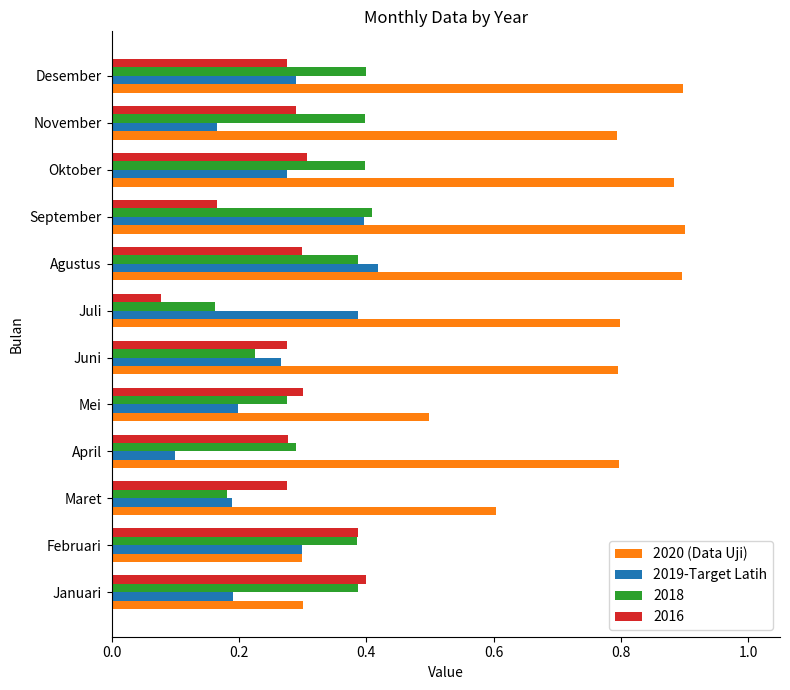

What is the sum of all 2016 values?

3.3